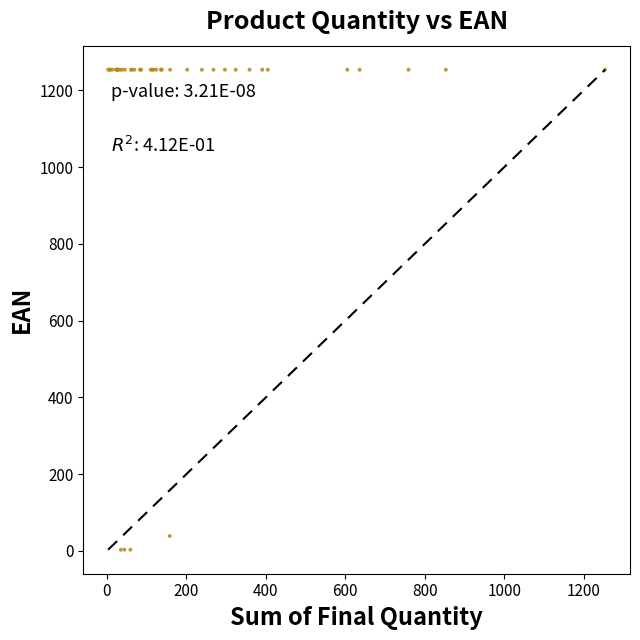

What Y value in the scatter plot is closest to 628?

38.7